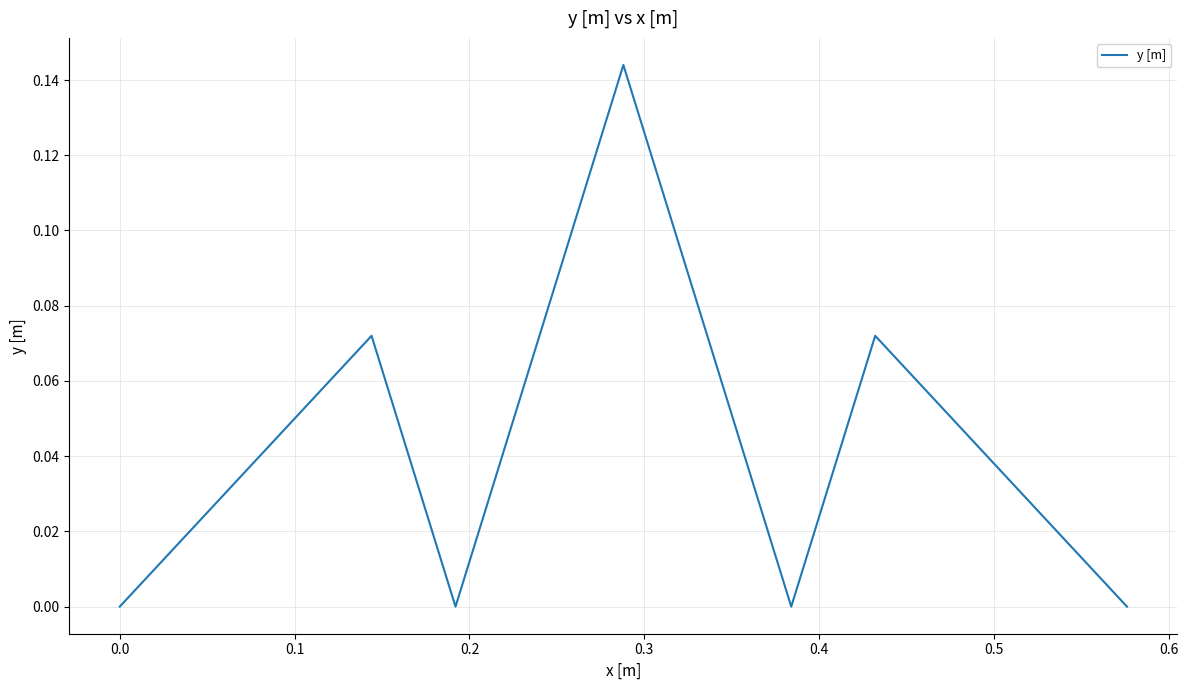

True or false: there are more than 2 points higher than both neighbors.

True